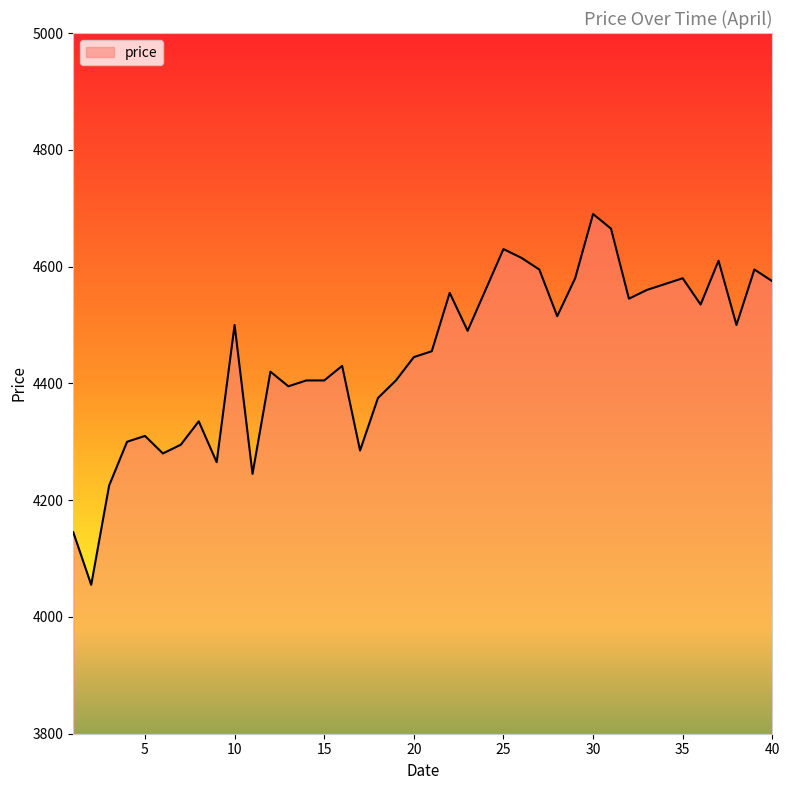

What is the maximum value shown in the chart?

4690